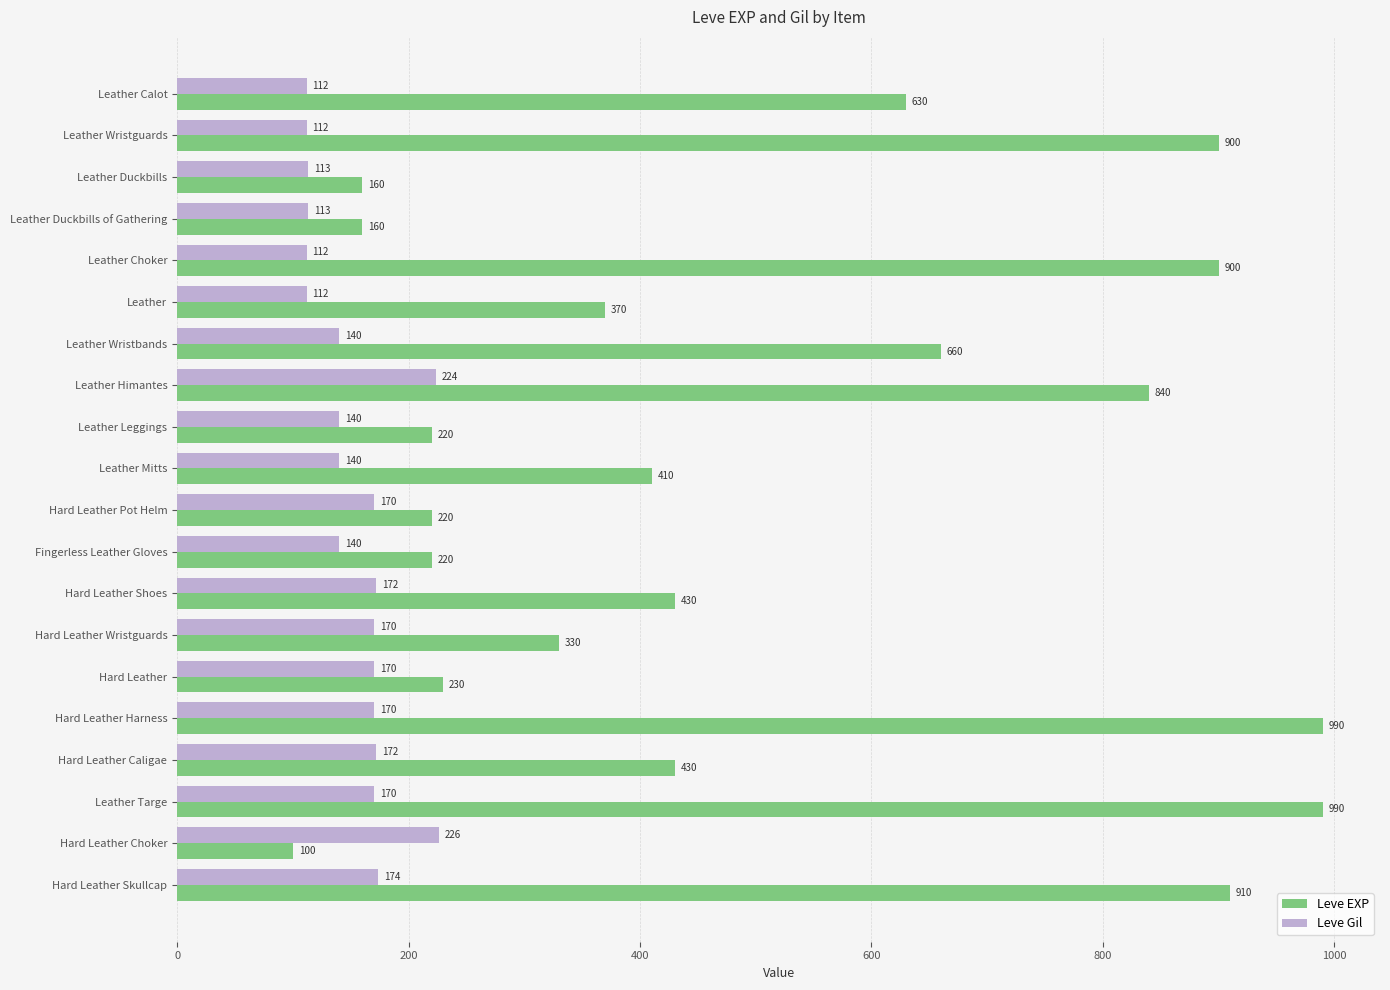

Rank the series at Leather Wristbands from highest to lowest value.

Leve EXP, Leve Gil